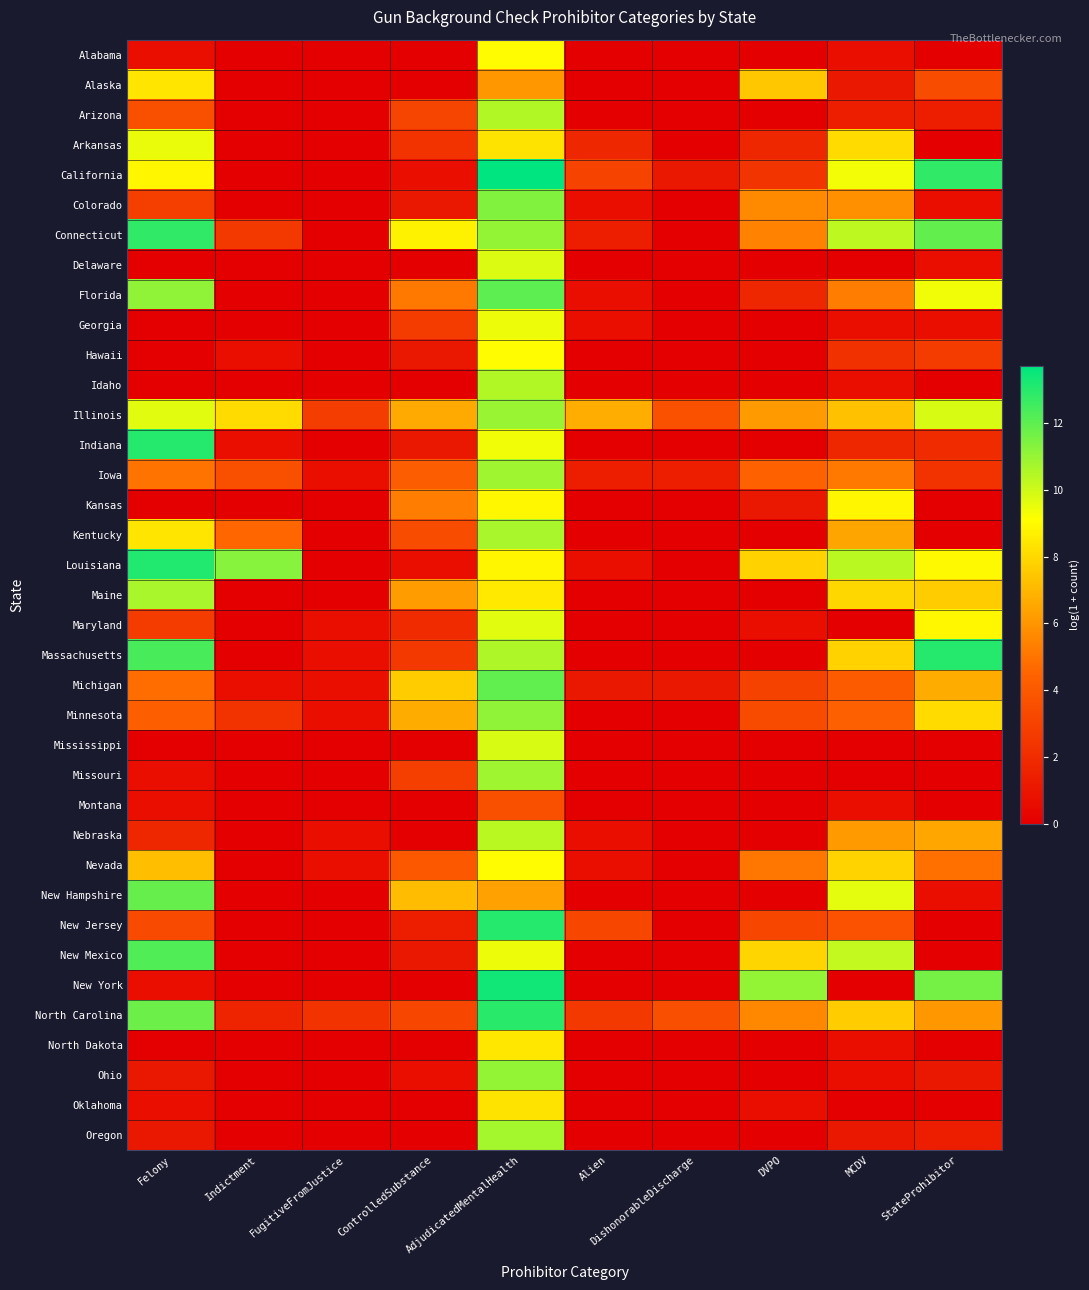

Reading left to right, extract all data points from this chart.

Alabama: Felony=0.7	Indictment=0.0	FugitiveFromJustice=0.0	ControlledSubstance=0.0	AdjudicatedMentalHealth=9.0	Alien=0.0	DishonorableDischarge=0.0	DVPO=0.0	MCDV=0.7	StateProhibitor=0.0
Alaska: Felony=8.4	Indictment=0.0	FugitiveFromJustice=0.0	ControlledSubstance=0.0	AdjudicatedMentalHealth=6.1	Alien=0.0	DishonorableDischarge=0.0	DVPO=7.5	MCDV=1.1	StateProhibitor=3.4
Arizona: Felony=3.6	Indictment=0.0	FugitiveFromJustice=0.0	ControlledSubstance=3.1	AdjudicatedMentalHealth=10.5	Alien=0.0	DishonorableDischarge=0.0	DVPO=0.0	MCDV=1.4	StateProhibitor=1.4
Arkansas: Felony=9.5	Indictment=0.0	FugitiveFromJustice=0.0	ControlledSubstance=2.3	AdjudicatedMentalHealth=8.3	Alien=1.8	DishonorableDischarge=0.0	DVPO=1.8	MCDV=8.0	StateProhibitor=0.0
California: Felony=8.9	Indictment=0.0	FugitiveFromJustice=0.0	ControlledSubstance=0.7	AdjudicatedMentalHealth=13.7	Alien=3.1	DishonorableDischarge=1.1	DVPO=2.4	MCDV=9.4	StateProhibitor=12.8
Colorado: Felony=2.9	Indictment=0.0	FugitiveFromJustice=0.0	ControlledSubstance=1.1	AdjudicatedMentalHealth=11.4	Alien=0.7	DishonorableDischarge=0.0	DVPO=5.7	MCDV=5.8	StateProhibitor=0.7
Connecticut: Felony=12.8	Indictment=2.6	FugitiveFromJustice=0.0	ControlledSubstance=8.7	AdjudicatedMentalHealth=11.1	Alien=1.4	DishonorableDischarge=0.0	DVPO=5.5	MCDV=10.3	StateProhibitor=11.9
Delaware: Felony=0.0	Indictment=0.0	FugitiveFromJustice=0.0	ControlledSubstance=0.0	AdjudicatedMentalHealth=9.8	Alien=0.0	DishonorableDischarge=0.0	DVPO=0.0	MCDV=0.0	StateProhibitor=0.7
Florida: Felony=11.1	Indictment=0.0	FugitiveFromJustice=0.0	ControlledSubstance=5.1	AdjudicatedMentalHealth=12.0	Alien=0.7	DishonorableDischarge=0.0	DVPO=1.8	MCDV=5.3	StateProhibitor=9.4
Georgia: Felony=0.0	Indictment=0.0	FugitiveFromJustice=0.0	ControlledSubstance=2.7	AdjudicatedMentalHealth=9.4	Alien=0.7	DishonorableDischarge=0.0	DVPO=0.0	MCDV=0.7	StateProhibitor=0.7
Hawaii: Felony=0.0	Indictment=0.7	FugitiveFromJustice=0.0	ControlledSubstance=1.1	AdjudicatedMentalHealth=9.0	Alien=0.0	DishonorableDischarge=0.0	DVPO=0.0	MCDV=2.2	StateProhibitor=2.7
Idaho: Felony=0.0	Indictment=0.0	FugitiveFromJustice=0.0	ControlledSubstance=0.0	AdjudicatedMentalHealth=10.5	Alien=0.0	DishonorableDischarge=0.0	DVPO=0.0	MCDV=0.7	StateProhibitor=0.0
Illinois: Felony=9.7	Indictment=8.1	FugitiveFromJustice=2.8	ControlledSubstance=6.6	AdjudicatedMentalHealth=11.0	Alien=6.7	DishonorableDischarge=3.7	DVPO=6.1	MCDV=7.3	StateProhibitor=9.8
Indiana: Felony=13.0	Indictment=0.7	FugitiveFromJustice=0.0	ControlledSubstance=1.1	AdjudicatedMentalHealth=9.4	Alien=0.0	DishonorableDischarge=0.0	DVPO=0.0	MCDV=1.8	StateProhibitor=1.9
Iowa: Felony=5.0	Indictment=3.6	FugitiveFromJustice=0.7	ControlledSubstance=4.2	AdjudicatedMentalHealth=10.9	Alien=1.4	DishonorableDischarge=1.4	DVPO=4.3	MCDV=5.1	StateProhibitor=2.3
Kansas: Felony=0.0	Indictment=0.0	FugitiveFromJustice=0.0	ControlledSubstance=5.3	AdjudicatedMentalHealth=8.9	Alien=0.0	DishonorableDischarge=0.0	DVPO=1.1	MCDV=8.9	StateProhibitor=0.0
Kentucky: Felony=8.4	Indictment=4.6	FugitiveFromJustice=0.0	ControlledSubstance=3.5	AdjudicatedMentalHealth=10.7	Alien=0.0	DishonorableDischarge=0.0	DVPO=0.0	MCDV=6.4	StateProhibitor=0.0
Louisiana: Felony=13.1	Indictment=11.3	FugitiveFromJustice=0.0	ControlledSubstance=0.7	AdjudicatedMentalHealth=8.9	Alien=0.7	DishonorableDischarge=0.0	DVPO=7.8	MCDV=10.3	StateProhibitor=8.9
Maine: Felony=10.7	Indictment=0.0	FugitiveFromJustice=0.0	ControlledSubstance=6.2	AdjudicatedMentalHealth=8.5	Alien=0.0	DishonorableDischarge=0.0	DVPO=0.0	MCDV=7.9	StateProhibitor=7.6
Maryland: Felony=2.7	Indictment=0.0	FugitiveFromJustice=0.7	ControlledSubstance=1.9	AdjudicatedMentalHealth=9.7	Alien=0.0	DishonorableDischarge=0.0	DVPO=0.7	MCDV=0.0	StateProhibitor=8.9
Massachusetts: Felony=12.4	Indictment=0.0	FugitiveFromJustice=0.7	ControlledSubstance=2.6	AdjudicatedMentalHealth=10.6	Alien=0.0	DishonorableDischarge=0.0	DVPO=0.0	MCDV=7.8	StateProhibitor=13.1
Michigan: Felony=4.8	Indictment=0.7	FugitiveFromJustice=0.7	ControlledSubstance=7.6	AdjudicatedMentalHealth=12.0	Alien=1.1	DishonorableDischarge=1.1	DVPO=3.0	MCDV=4.1	StateProhibitor=6.7
Minnesota: Felony=4.3	Indictment=2.3	FugitiveFromJustice=0.7	ControlledSubstance=6.7	AdjudicatedMentalHealth=11.1	Alien=0.0	DishonorableDischarge=0.0	DVPO=3.4	MCDV=4.3	StateProhibitor=8.0
Mississippi: Felony=0.0	Indictment=0.0	FugitiveFromJustice=0.0	ControlledSubstance=0.0	AdjudicatedMentalHealth=9.8	Alien=0.0	DishonorableDischarge=0.0	DVPO=0.0	MCDV=0.0	StateProhibitor=0.0
Missouri: Felony=0.7	Indictment=0.0	FugitiveFromJustice=0.0	ControlledSubstance=2.9	AdjudicatedMentalHealth=10.8	Alien=0.0	DishonorableDischarge=0.0	DVPO=0.0	MCDV=0.0	StateProhibitor=0.0
Montana: Felony=0.7	Indictment=0.0	FugitiveFromJustice=0.0	ControlledSubstance=0.0	AdjudicatedMentalHealth=3.6	Alien=0.0	DishonorableDischarge=0.0	DVPO=0.0	MCDV=0.7	StateProhibitor=0.0
Nebraska: Felony=1.8	Indictment=0.0	FugitiveFromJustice=0.7	ControlledSubstance=0.0	AdjudicatedMentalHealth=10.4	Alien=0.7	DishonorableDischarge=0.0	DVPO=0.0	MCDV=6.1	StateProhibitor=6.5
Nevada: Felony=7.2	Indictment=0.0	FugitiveFromJustice=0.7	ControlledSubstance=4.0	AdjudicatedMentalHealth=9.0	Alien=0.7	DishonorableDischarge=0.0	DVPO=5.0	MCDV=7.9	StateProhibitor=4.9
New Hampshire: Felony=11.9	Indictment=0.0	FugitiveFromJustice=0.0	ControlledSubstance=7.1	AdjudicatedMentalHealth=6.3	Alien=0.0	DishonorableDischarge=0.0	DVPO=0.0	MCDV=9.6	StateProhibitor=0.7
New Jersey: Felony=3.3	Indictment=0.0	FugitiveFromJustice=0.0	ControlledSubstance=1.4	AdjudicatedMentalHealth=13.1	Alien=3.2	DishonorableDischarge=0.0	DVPO=3.2	MCDV=3.7	StateProhibitor=0.0
New Mexico: Felony=12.2	Indictment=0.0	FugitiveFromJustice=0.0	ControlledSubstance=1.1	AdjudicatedMentalHealth=9.5	Alien=0.0	DishonorableDischarge=0.0	DVPO=7.9	MCDV=10.2	StateProhibitor=0.0
New York: Felony=0.7	Indictment=0.0	FugitiveFromJustice=0.0	ControlledSubstance=0.0	AdjudicatedMentalHealth=13.4	Alien=0.0	DishonorableDischarge=0.0	DVPO=11.0	MCDV=0.0	StateProhibitor=11.6
North Carolina: Felony=11.8	Indictment=1.6	FugitiveFromJustice=2.3	ControlledSubstance=3.2	AdjudicatedMentalHealth=13.0	Alien=2.6	DishonorableDischarge=3.6	DVPO=5.6	MCDV=7.7	StateProhibitor=6.1
North Dakota: Felony=0.0	Indictment=0.0	FugitiveFromJustice=0.0	ControlledSubstance=0.0	AdjudicatedMentalHealth=8.4	Alien=0.0	DishonorableDischarge=0.0	DVPO=0.0	MCDV=0.7	StateProhibitor=0.0
Ohio: Felony=1.1	Indictment=0.0	FugitiveFromJustice=0.0	ControlledSubstance=0.7	AdjudicatedMentalHealth=11.1	Alien=0.0	DishonorableDischarge=0.0	DVPO=0.0	MCDV=0.7	StateProhibitor=1.1
Oklahoma: Felony=0.7	Indictment=0.0	FugitiveFromJustice=0.0	ControlledSubstance=0.0	AdjudicatedMentalHealth=8.3	Alien=0.0	DishonorableDischarge=0.0	DVPO=0.7	MCDV=0.0	StateProhibitor=0.0
Oregon: Felony=1.1	Indictment=0.0	FugitiveFromJustice=0.0	ControlledSubstance=0.0	AdjudicatedMentalHealth=10.7	Alien=0.0	DishonorableDischarge=0.0	DVPO=0.0	MCDV=1.1	StateProhibitor=1.4